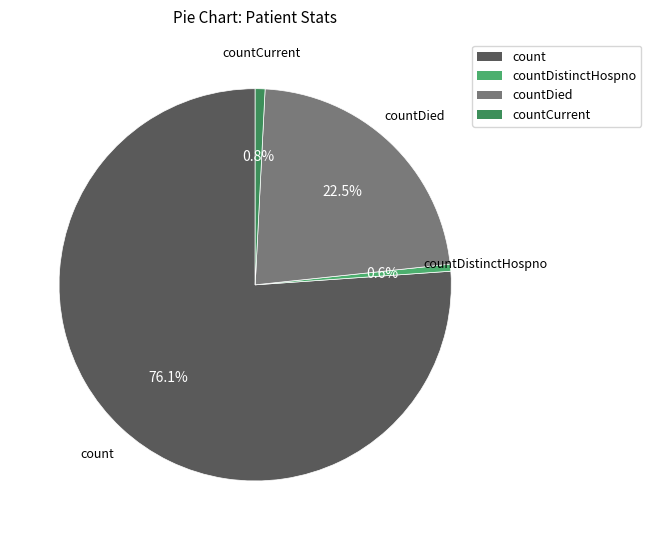

Does any single category account for the majority?

Yes